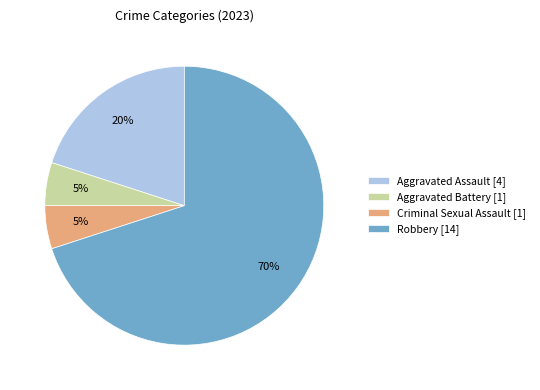

Which has a higher value, Robbery or Aggravated Assault?

Robbery